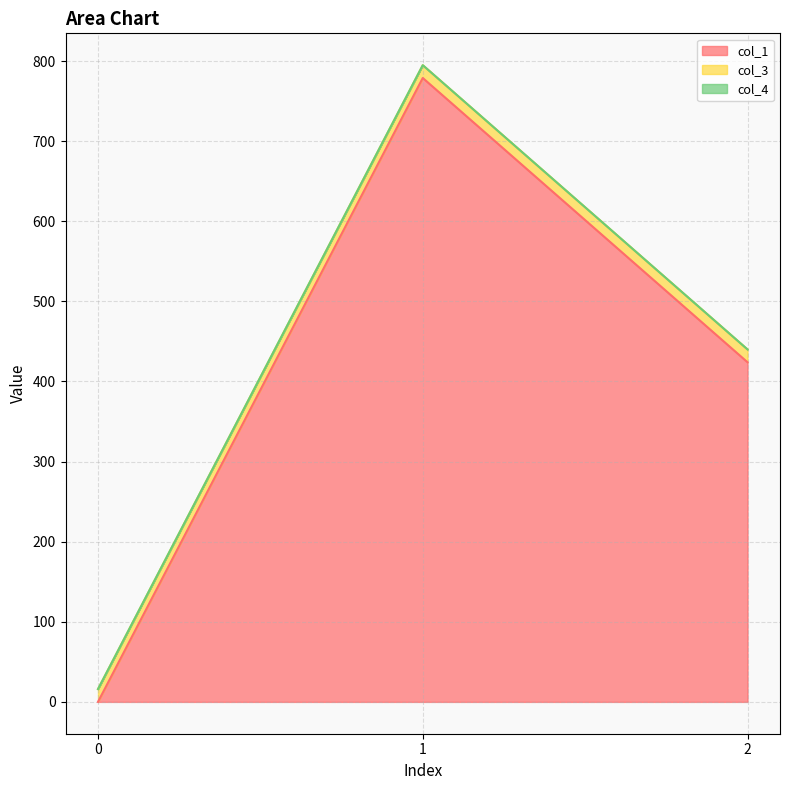

Is the value of col_4 at 0 greater than the value of col_3 at 1?

No